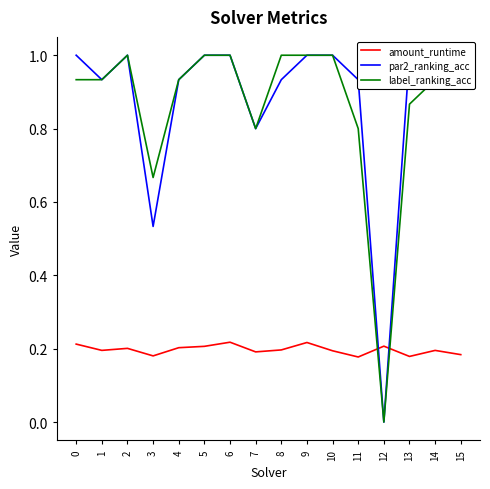

List the labels in order of par2_ranking_acc value, smallest first.

12, 3, 7, 1, 4, 8, 11, 0, 2, 5, 6, 9, 10, 13, 14, 15